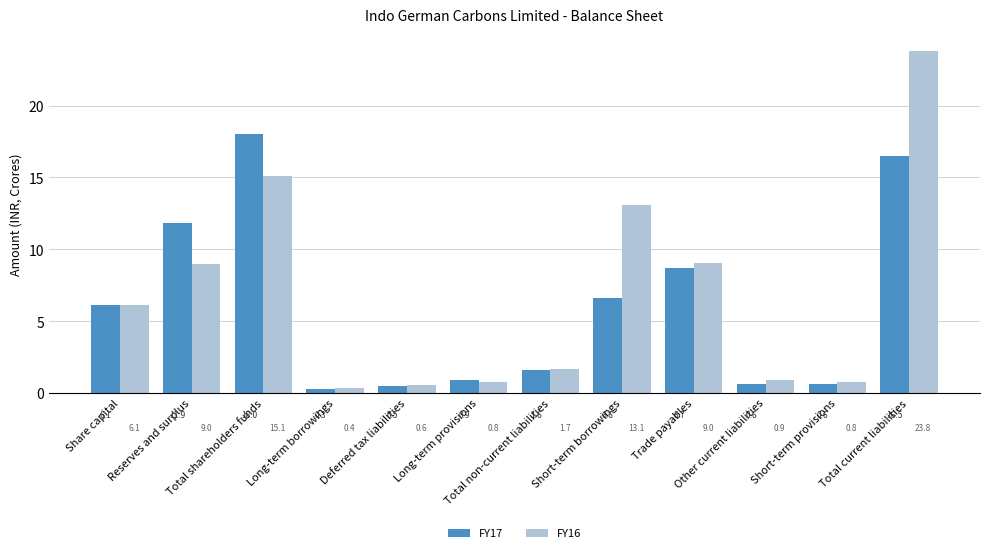

Does the chart contain any negative values?

No